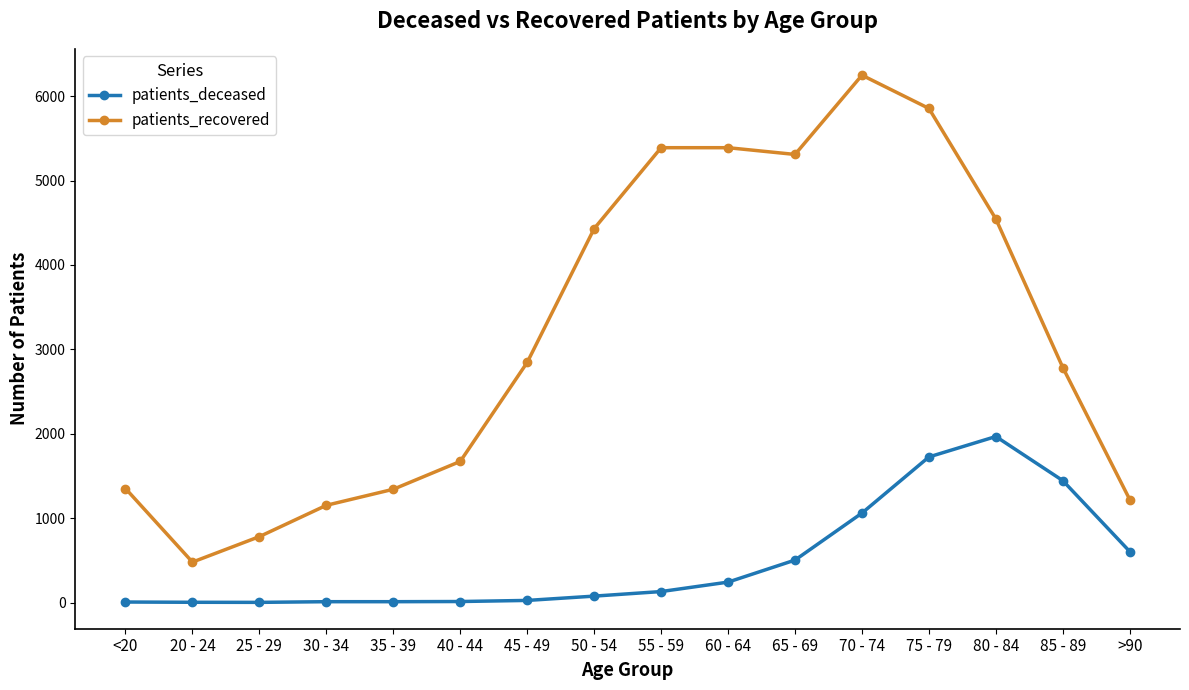

True or false: patients_deceased and patients_recovered cross at least once.

False